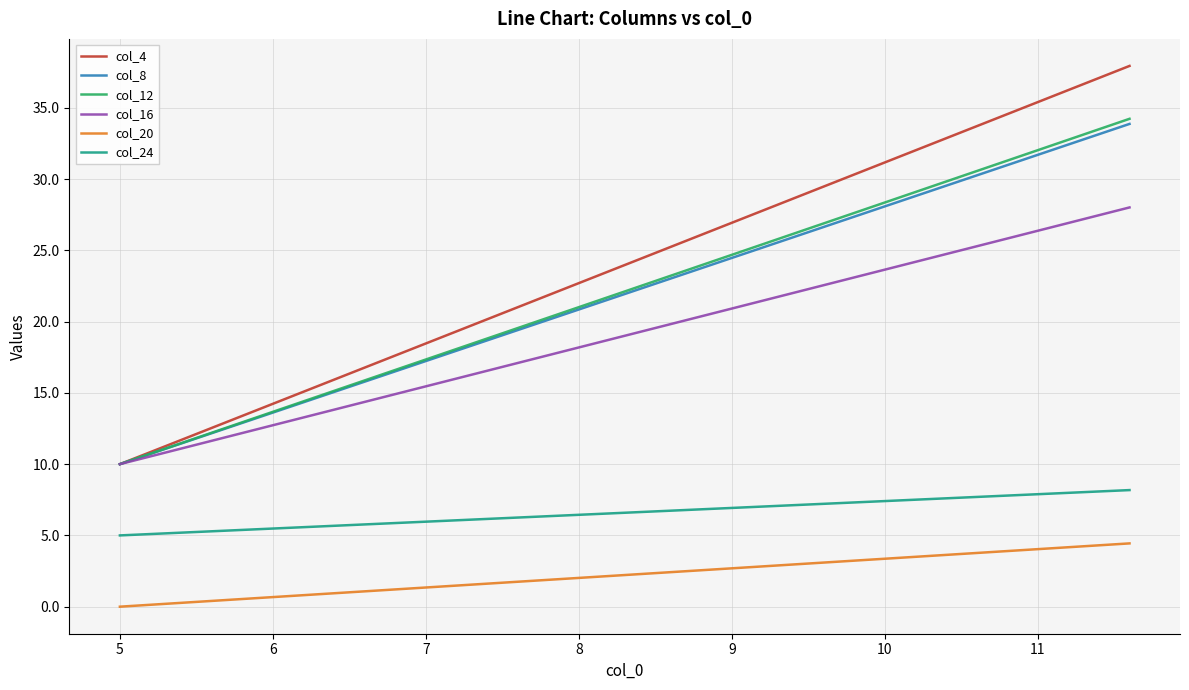

Which series has the largest range (max minus min)?

col_4